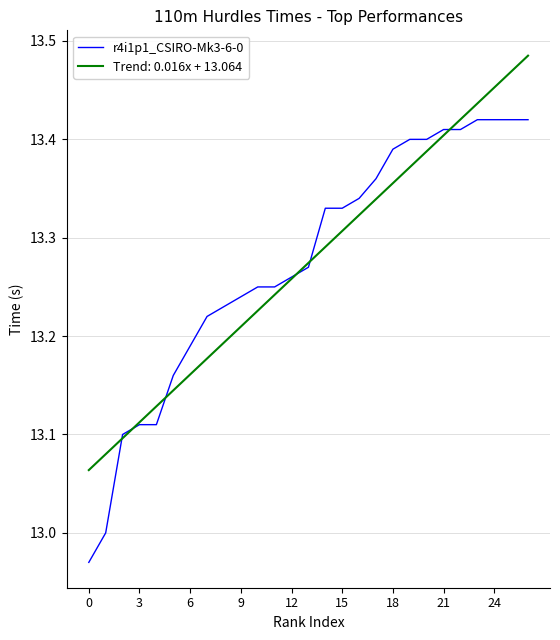

Which series has the widest spread of values?

r4i1p1_CSIRO-Mk3-6-0